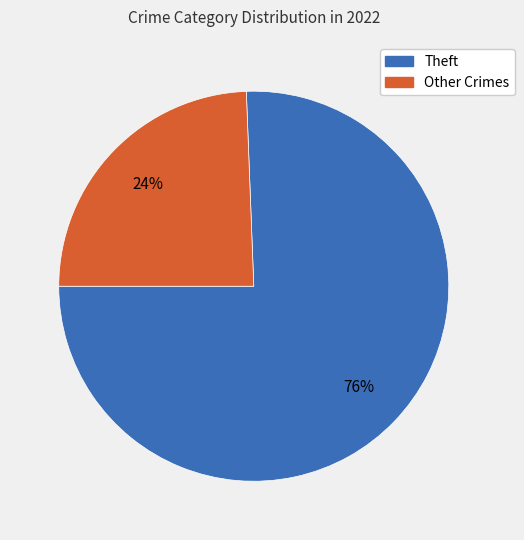

To the nearest percent, what is the average slice percentage?

50%